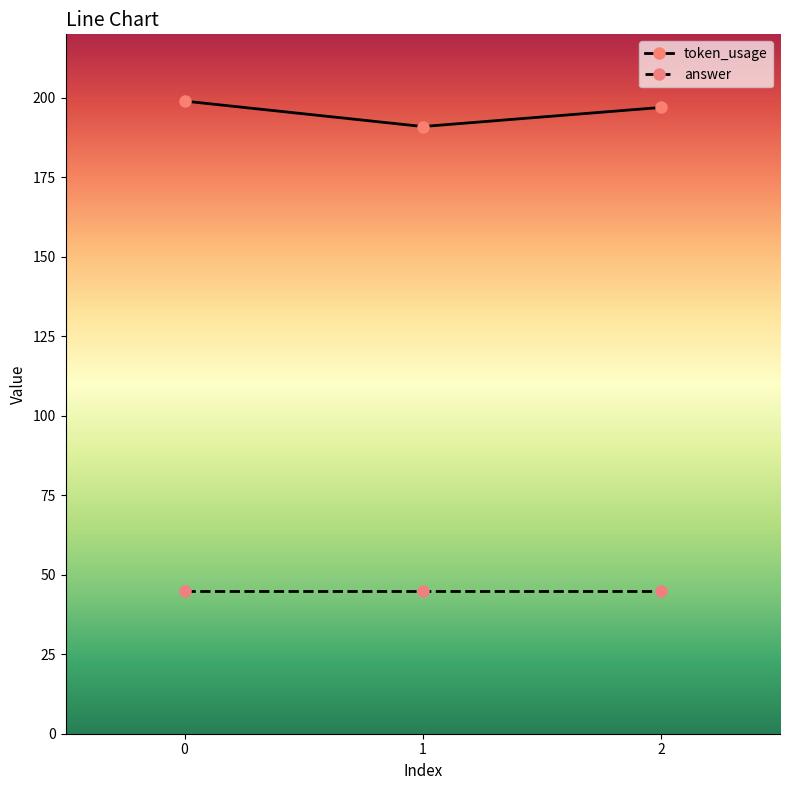

Rank the series at 2 from highest to lowest value.

token_usage, answer